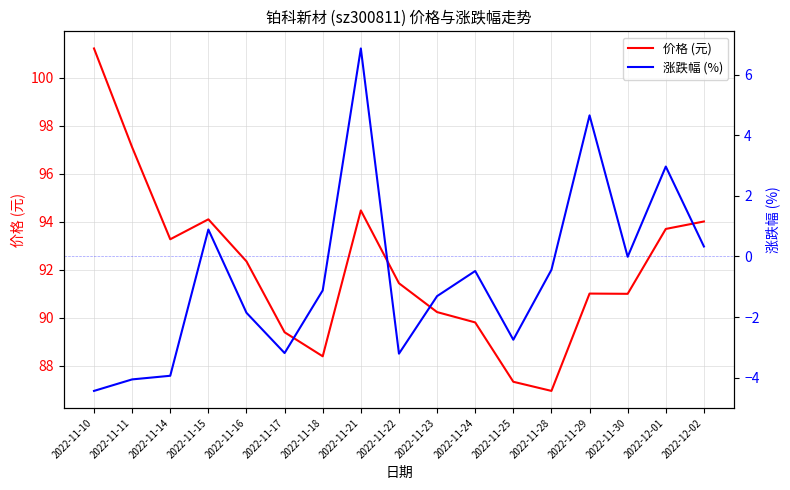

Which has a higher value, 2022-11-28 or 2022-11-10?

2022-11-10